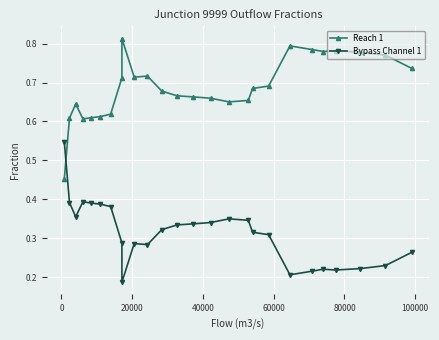

True or false: Reach 1 has more than 1 points higher than both neighbors.

True